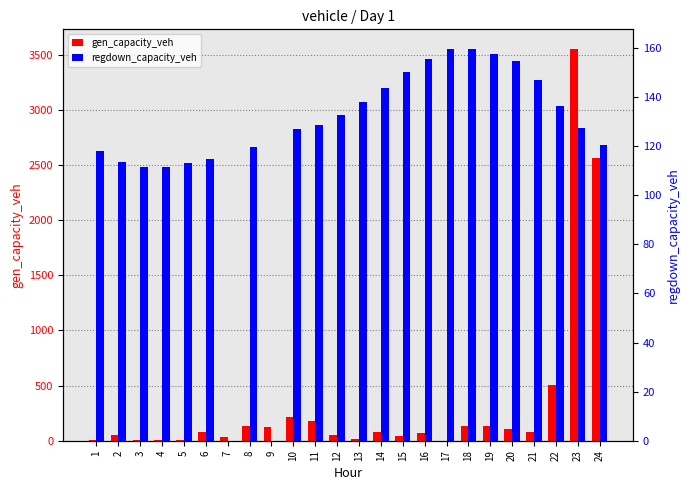

What is the greatest value displayed?

3550.9